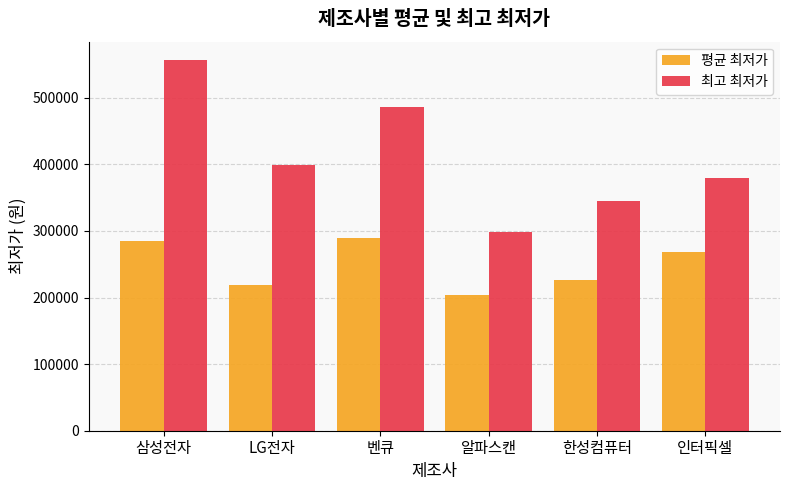

Rank the series by their average value, from lowest to highest.

평균 최저가, 최고 최저가